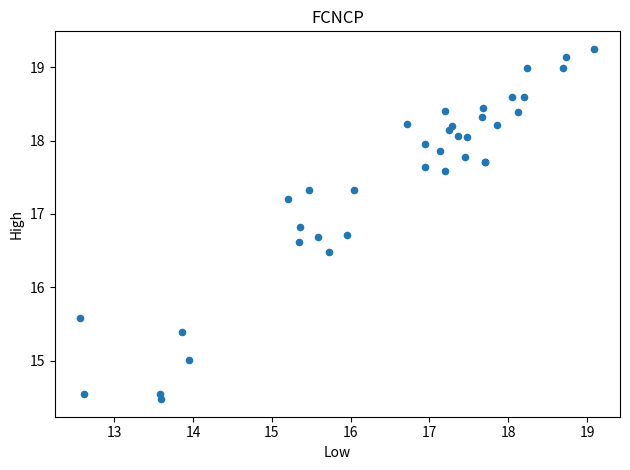

What Y value in the scatter plot is closest to 16?

15.6